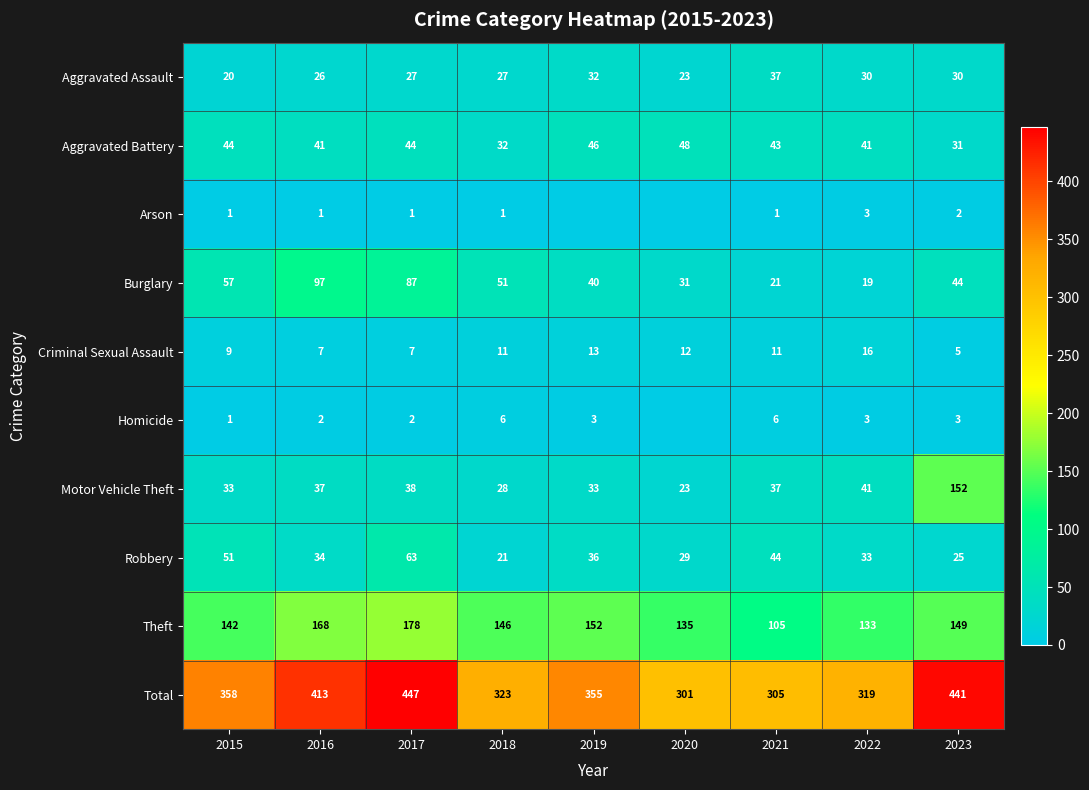

What is the sum of the Homicide values at 2023 and 2017?

5